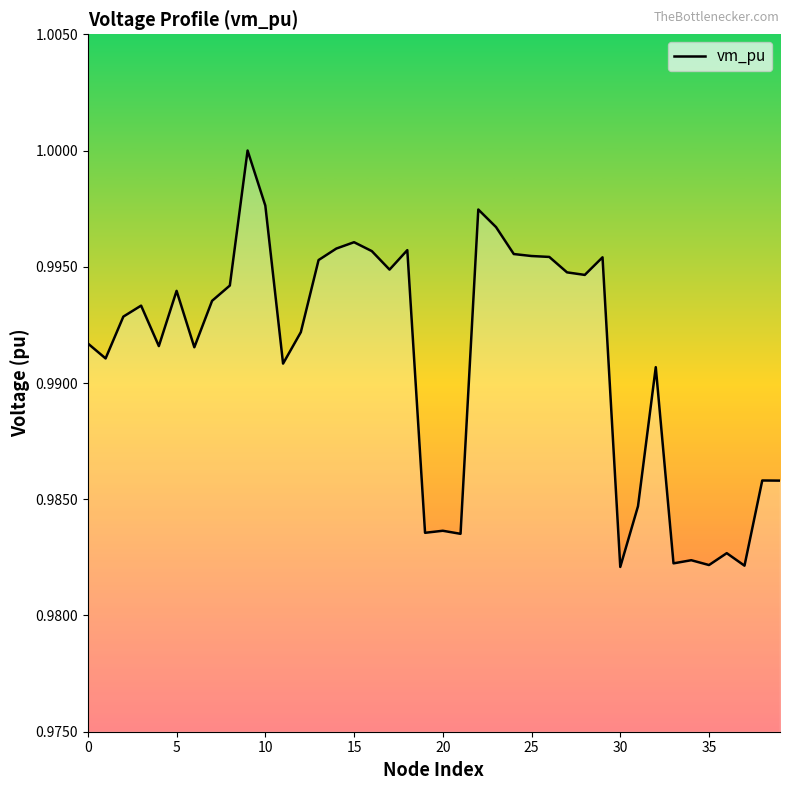

Is this an area chart (filled region under the line)?

No